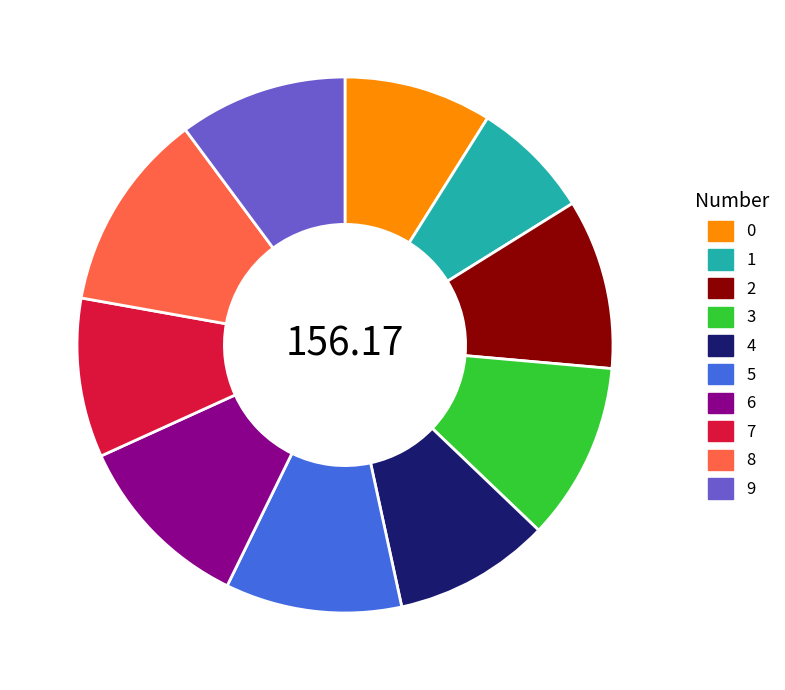

The 7 slice represents 10% of the pie. True or false?

True